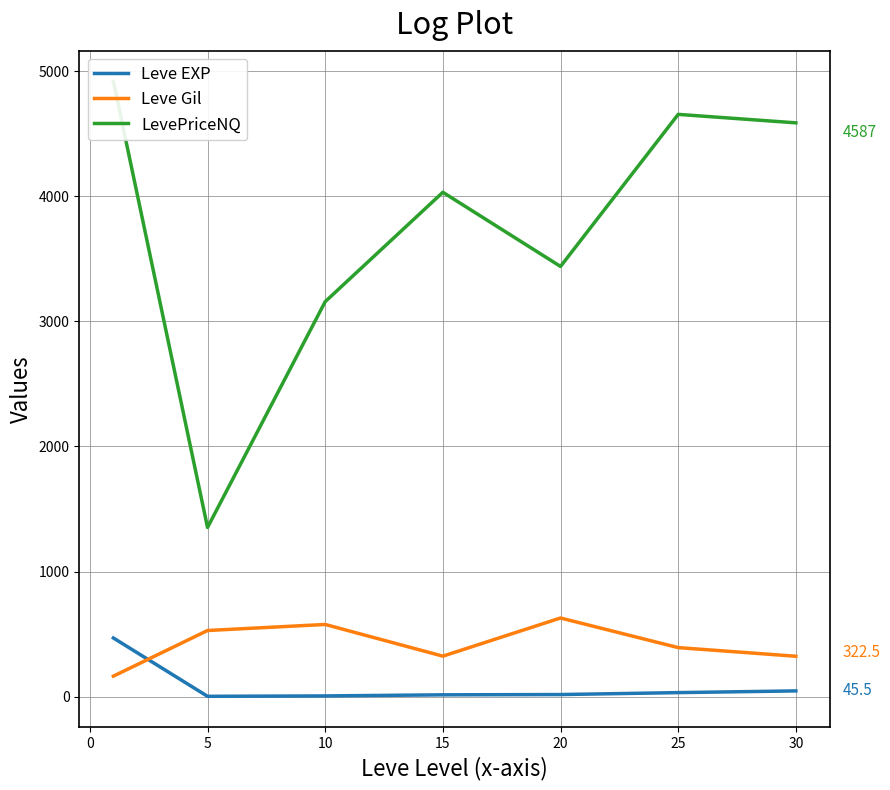

How many lines are shown in the chart?

3